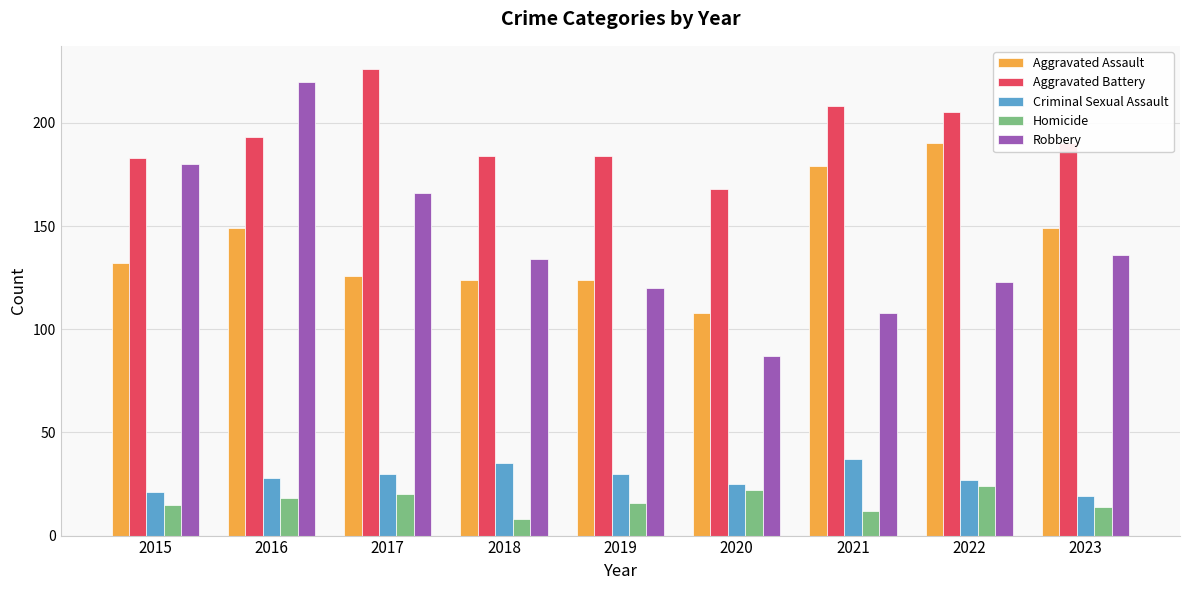

What is the total value across all series at 2016?

608